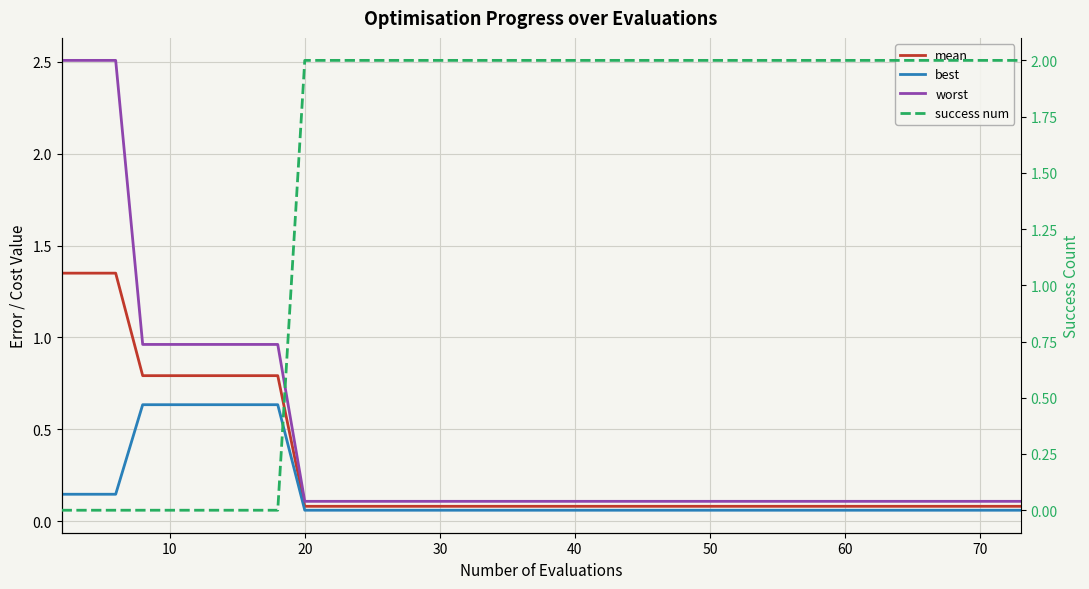

What is the greatest value displayed?

2.5